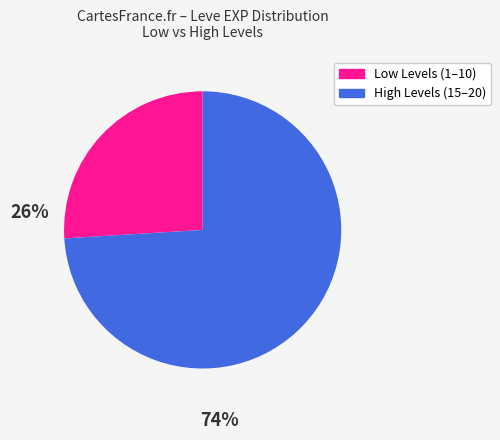

Is there any slice that represents more than half of the pie?

Yes